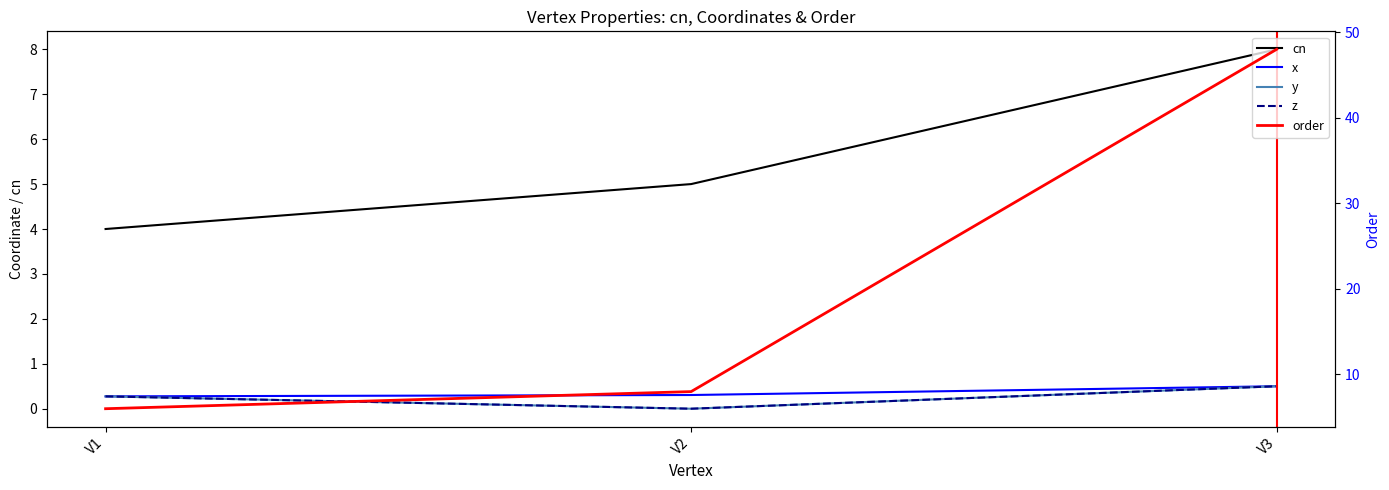

Reading right to left, transcribe all the data shown in this chart.

cn: 8.0	5.0	4.0
x: 0.5	0.3	0.3
y: 0.5	0.0	0.3
z: 0.5	0.0	0.3
order: 48.0	8.0	6.0